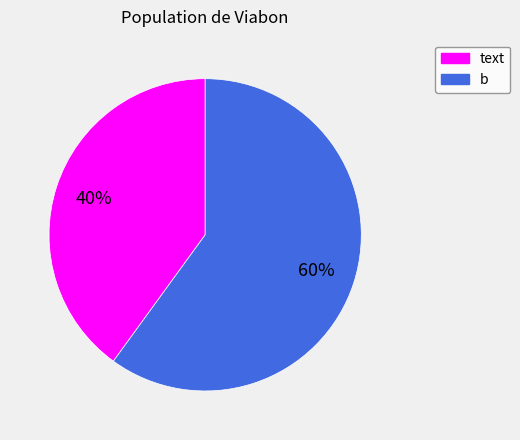

Is it true that text is 34% of the pie?

False